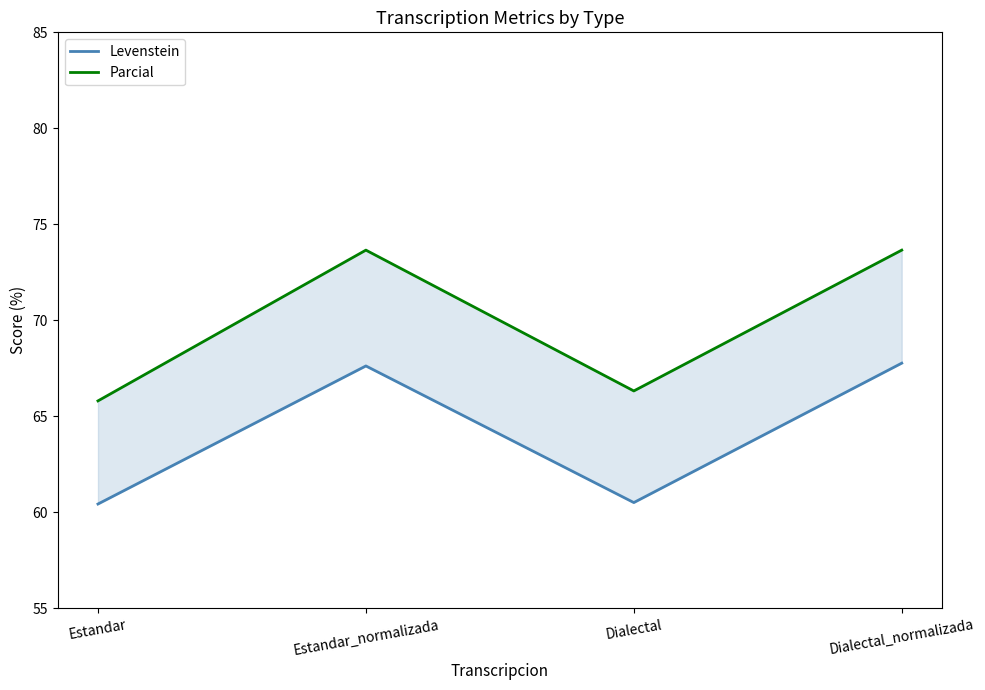

Reading left to right, list all the values displayed in this chart.

Levenstein: Estandar=60.4	Estandar_normalizada=67.6	Dialectal=60.5	Dialectal_normalizada=67.8
Parcial: Estandar=65.8	Estandar_normalizada=73.7	Dialectal=66.3	Dialectal_normalizada=73.7